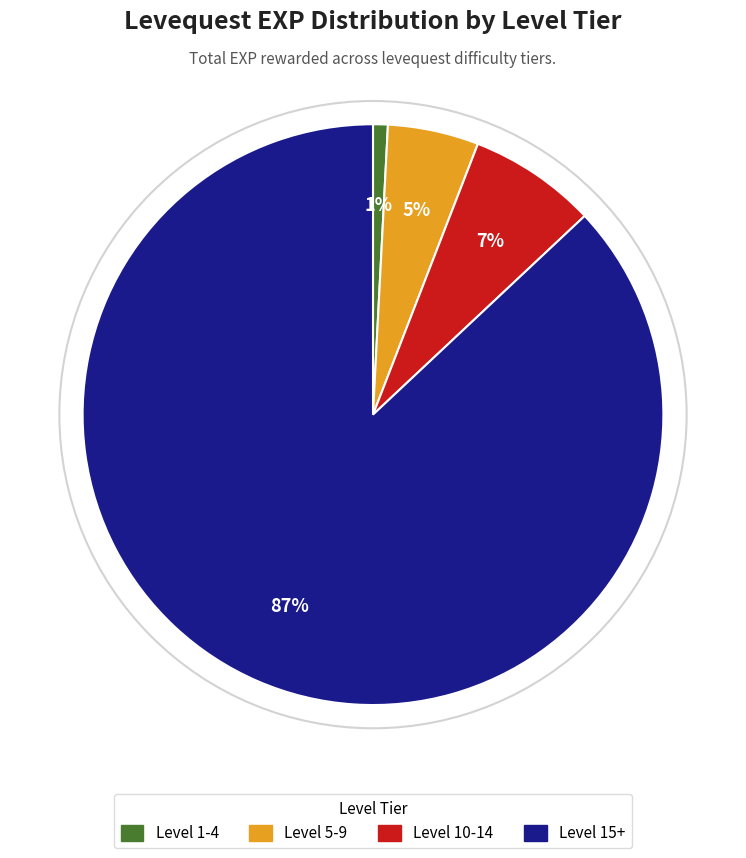

What is the ratio of the value at Level 5-9 to the value at Level 10-14?

0.7